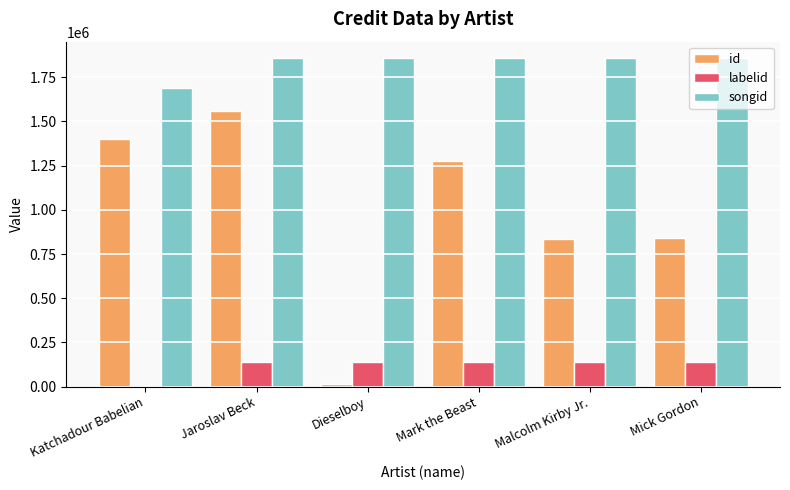

The labelid series shows 141797 at Malcolm Kirby Jr.. True or false?

True